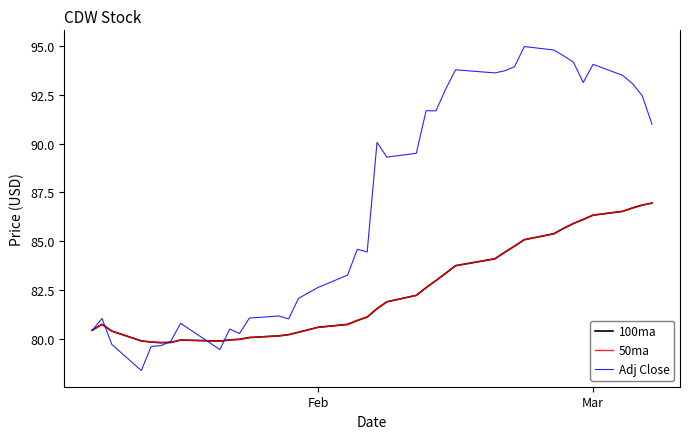

Is this an area chart (filled region under the line)?

No